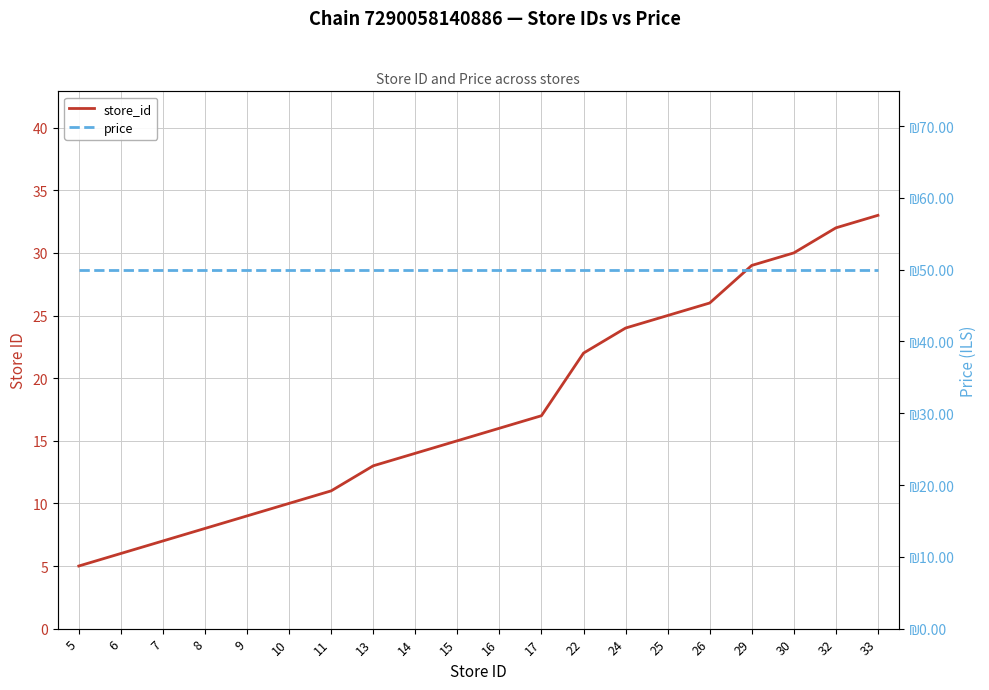

List the labels in order of price value, smallest first.

5, 6, 7, 8, 9, 10, 11, 13, 14, 15, 16, 17, 22, 24, 25, 26, 29, 30, 32, 33